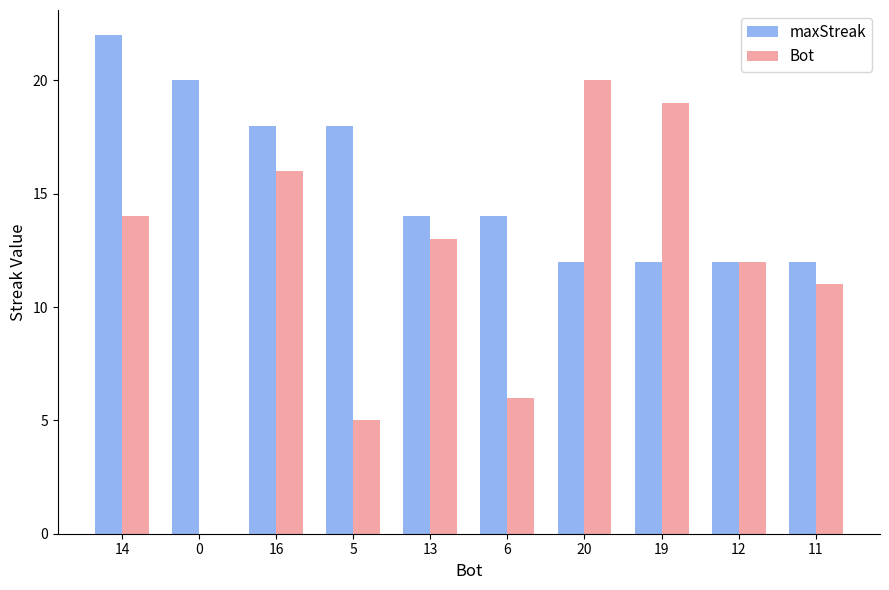

True or false: Bot has a value of 13 at 13.

True